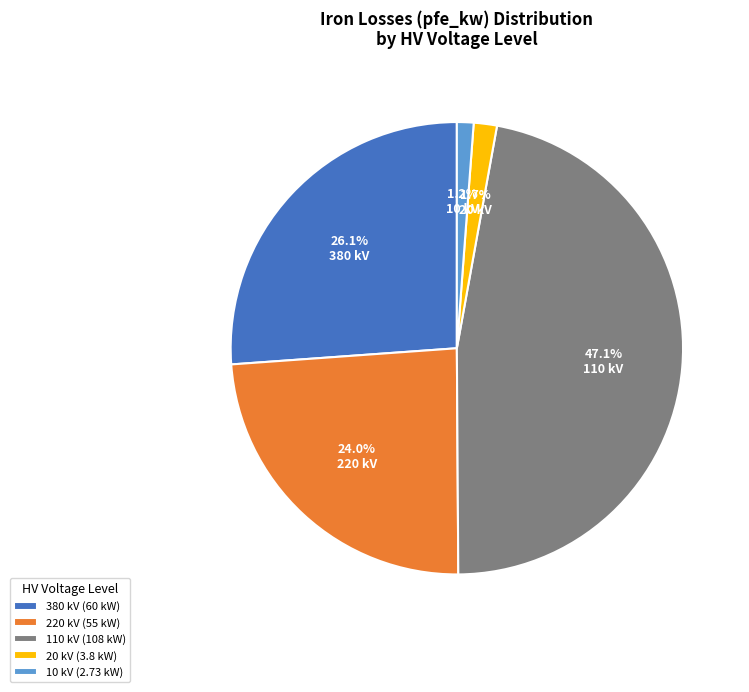

What is the total percentage of 10 kV and 380 kV?

27.3%